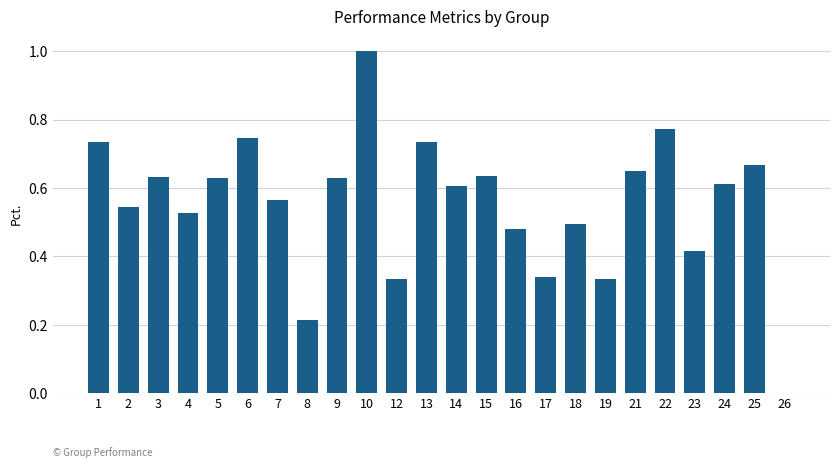

Count the number of categories in the chart.

24